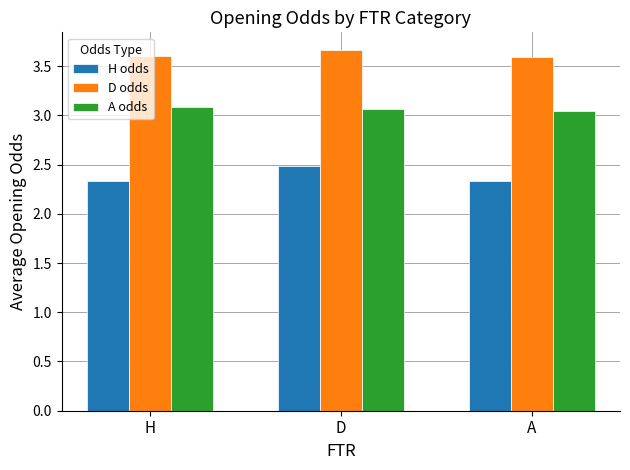

Is it true that D odds equals 3.6 at H?

True